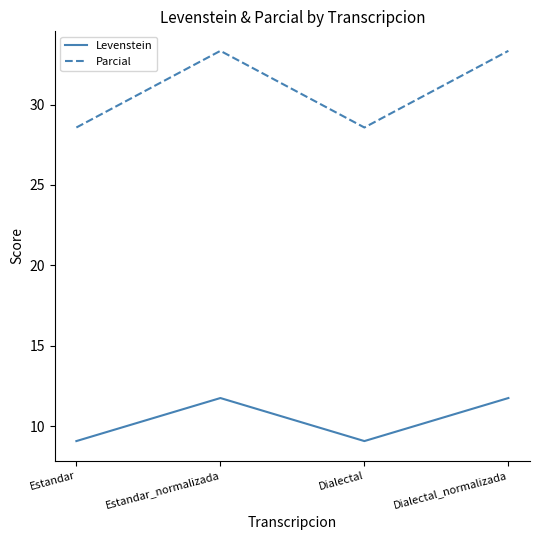

Does the chart have visible grid lines?

No